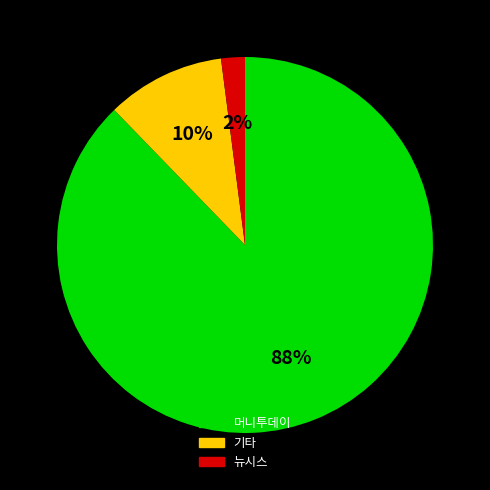

Is there any slice that represents more than half of the pie?

Yes